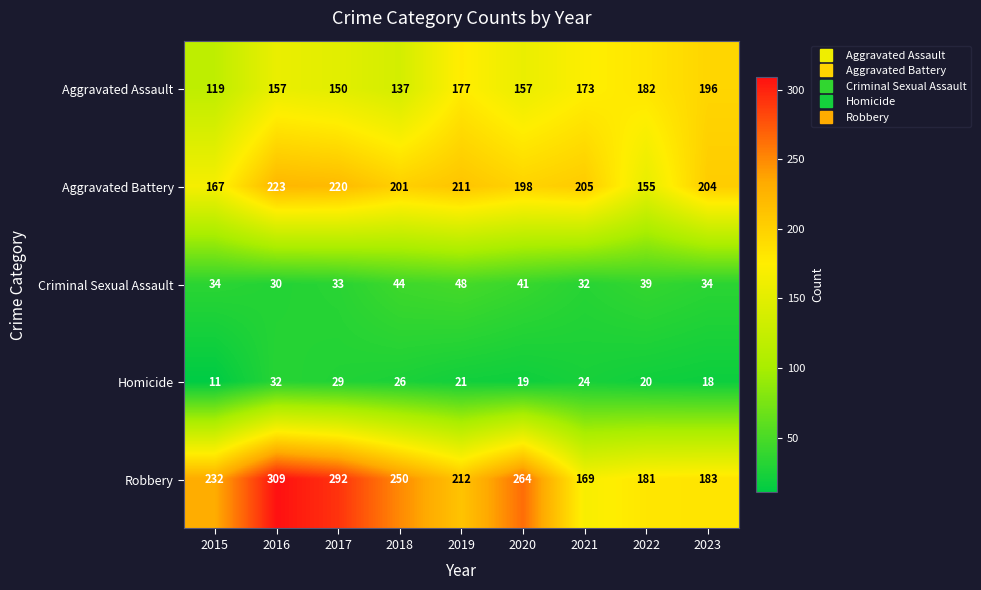

At which label is Robbery closest to 239?

2015